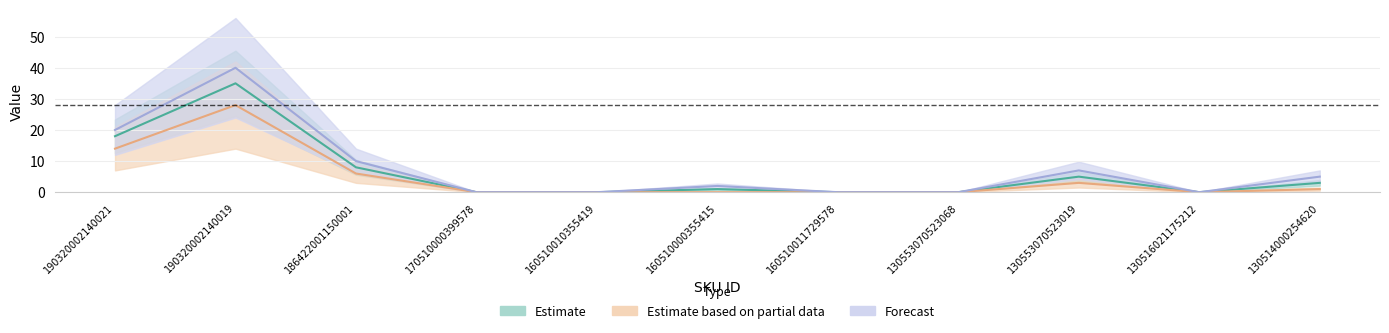

Which series has the widest spread of values?

Forecast